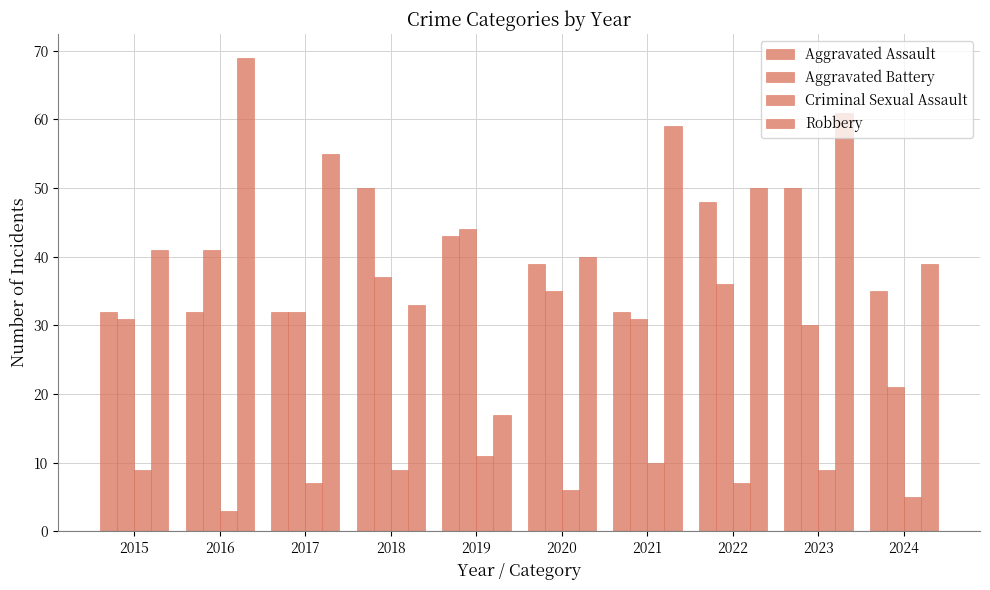

Does the chart contain stacked bars?

No